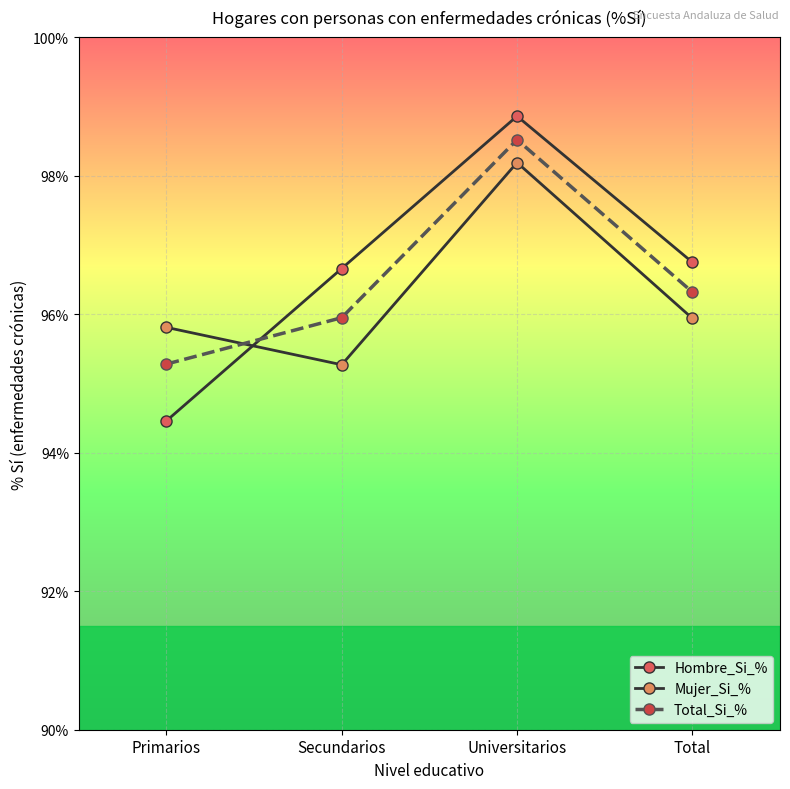

What is the difference between the maximum and minimum values in the Hombre_Si_% series?

4.4